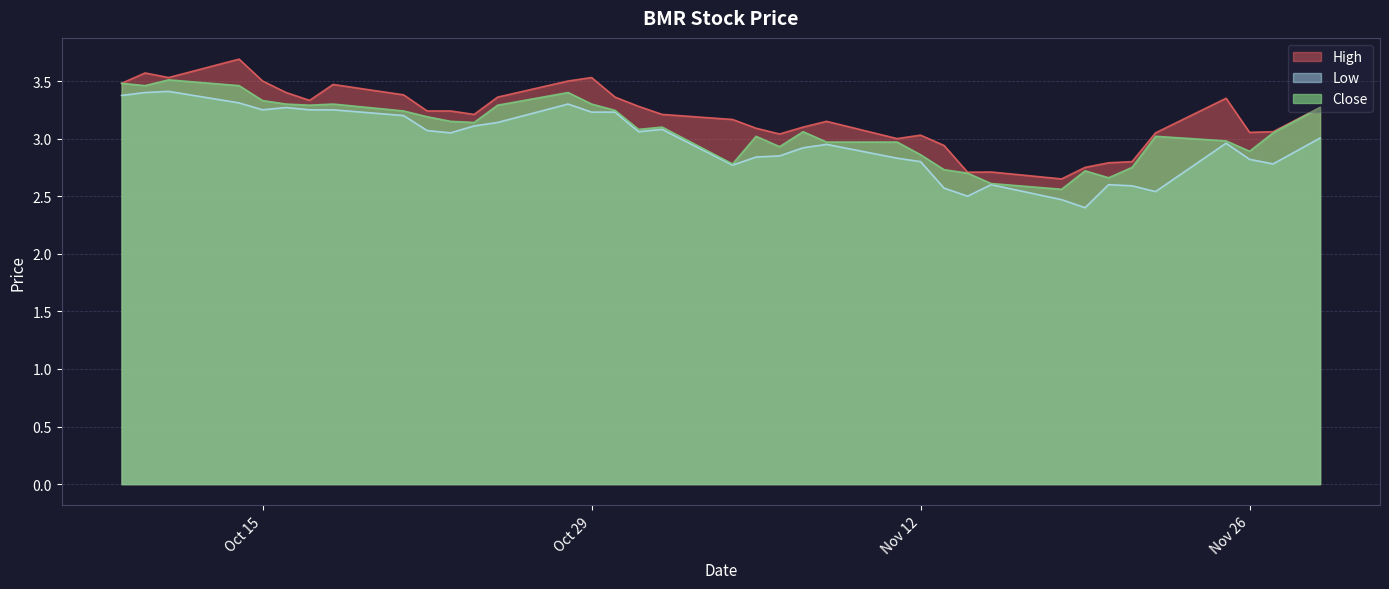

What is the lowest value of the Low series?

2.4